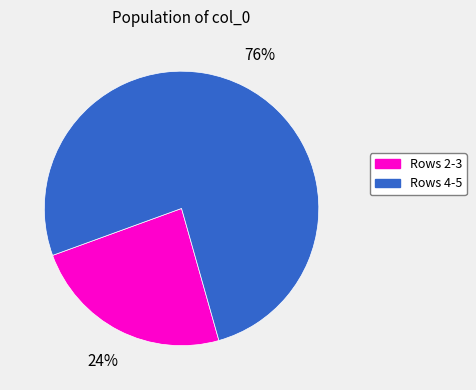

Is there any slice that represents more than half of the pie?

Yes